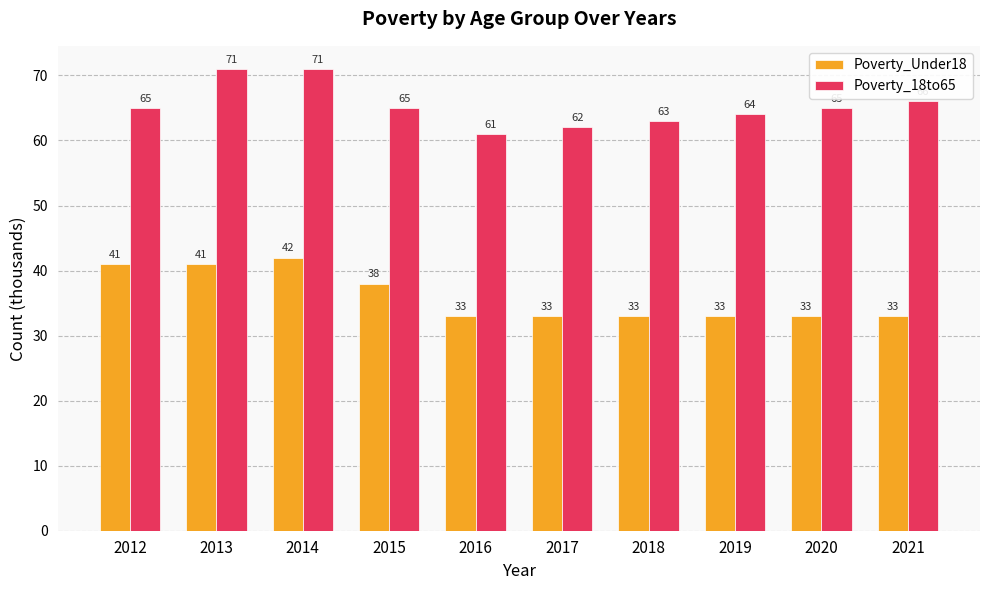

Is the value of Poverty_Under18 at 2013 greater than the value of Poverty_18to65 at 2020?

No